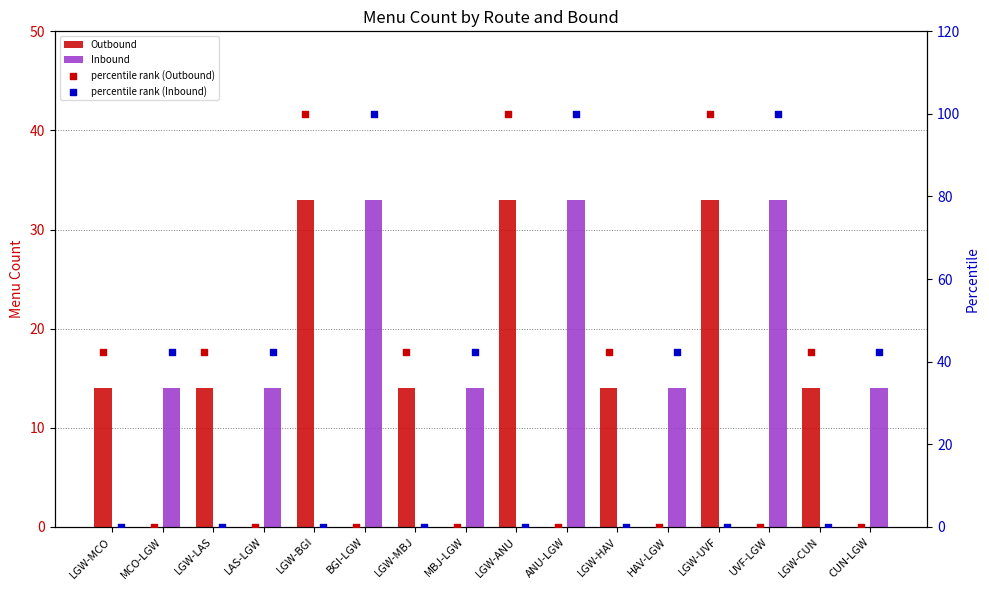

Is the value of percentile rank (Inbound) at CUN-LGW greater than the value of Outbound at MBJ-LGW?

Yes